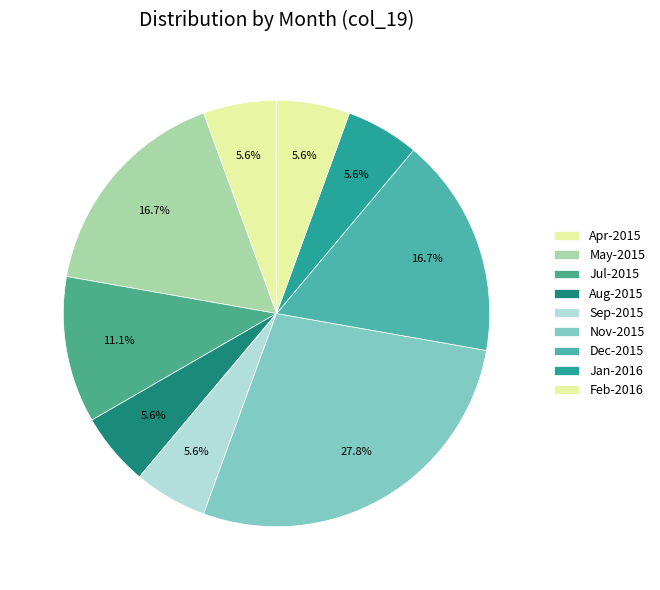

To the nearest percent, what percentage of the pie is May-2015?

17%